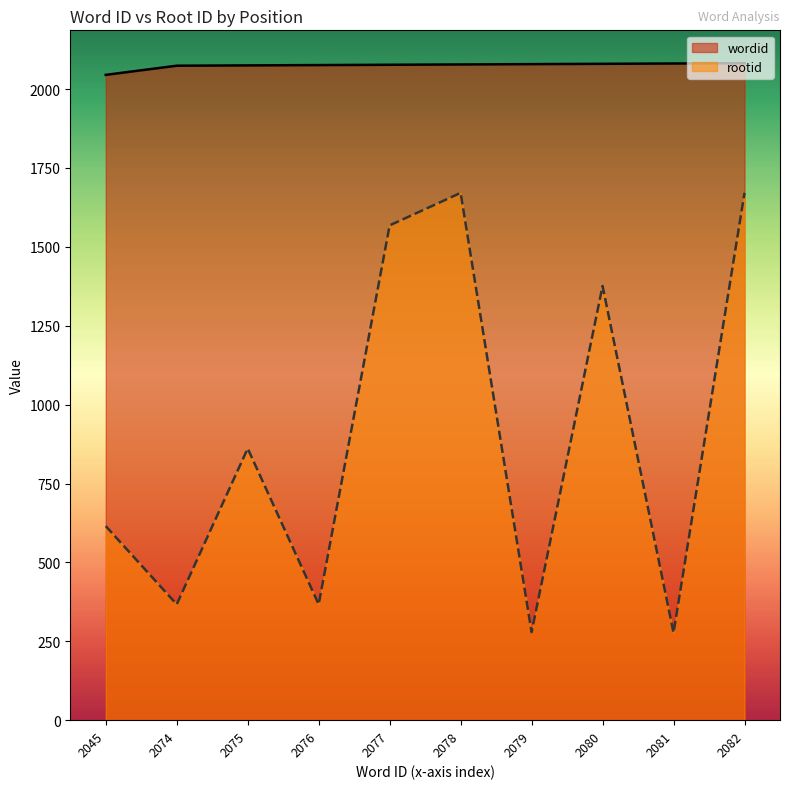

Which series has the widest spread of values?

rootid